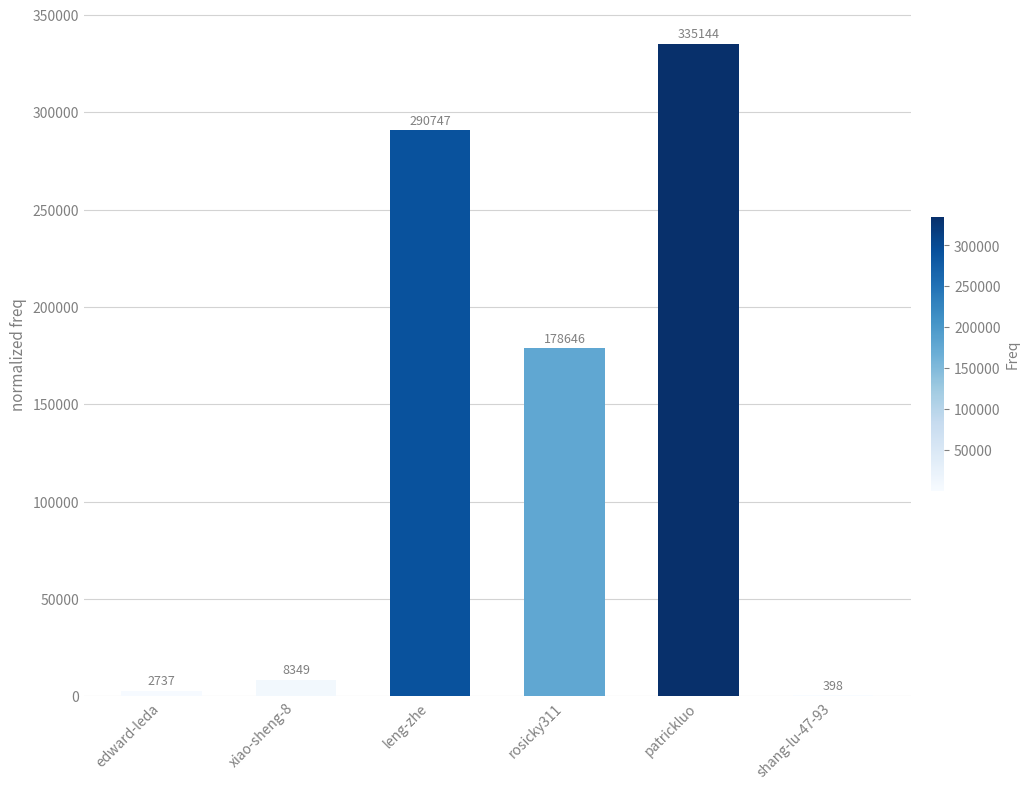

The value at edward-leda is 2737. True or false?

True